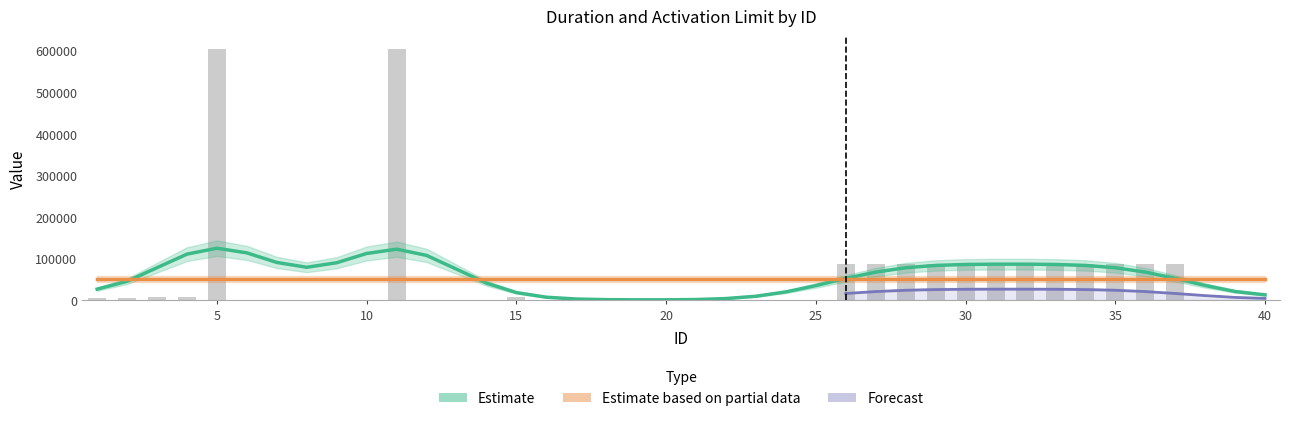

Is it true that the value at 11 is 337379?

False